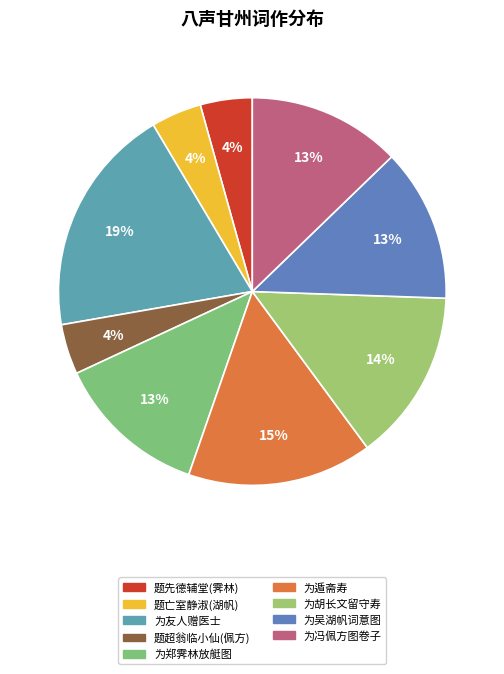

How many segments does this pie chart have?

9